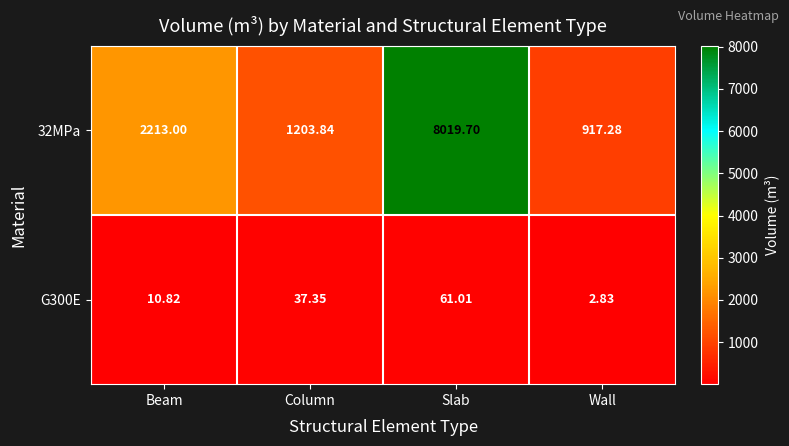

Is the value of G300E at Slab greater than the value of 32MPa at Slab?

No